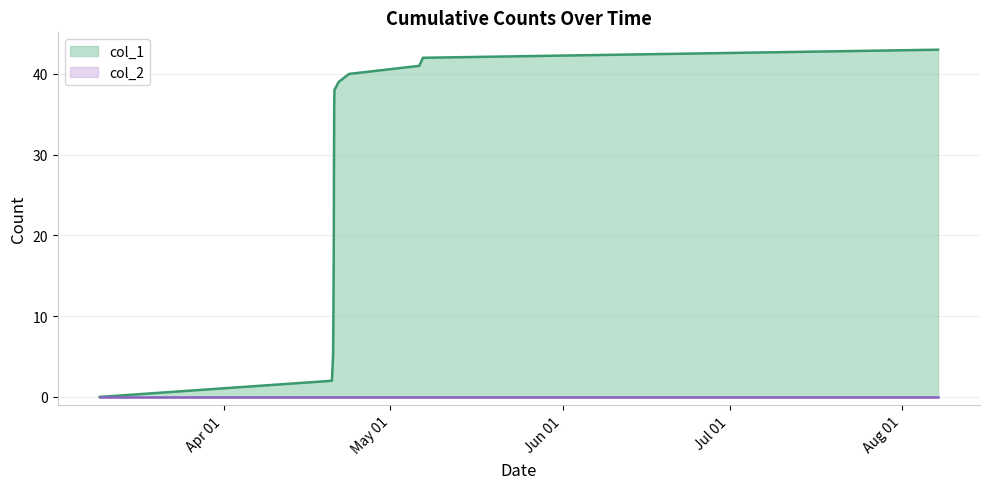

What is the maximum value shown in the chart?

43